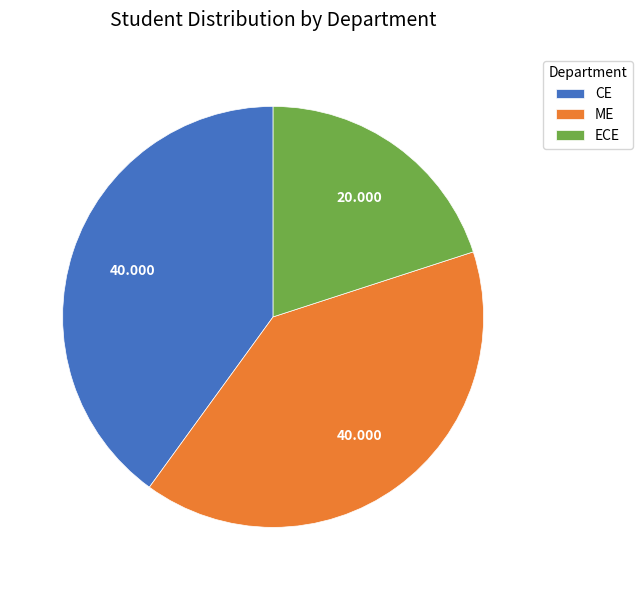

Does any single category account for the majority?

No